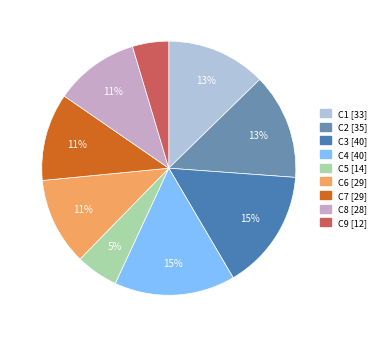

Rank the categories by value from highest to lowest.

C3, C4, C2, C1, C6, C7, C8, C5, C9